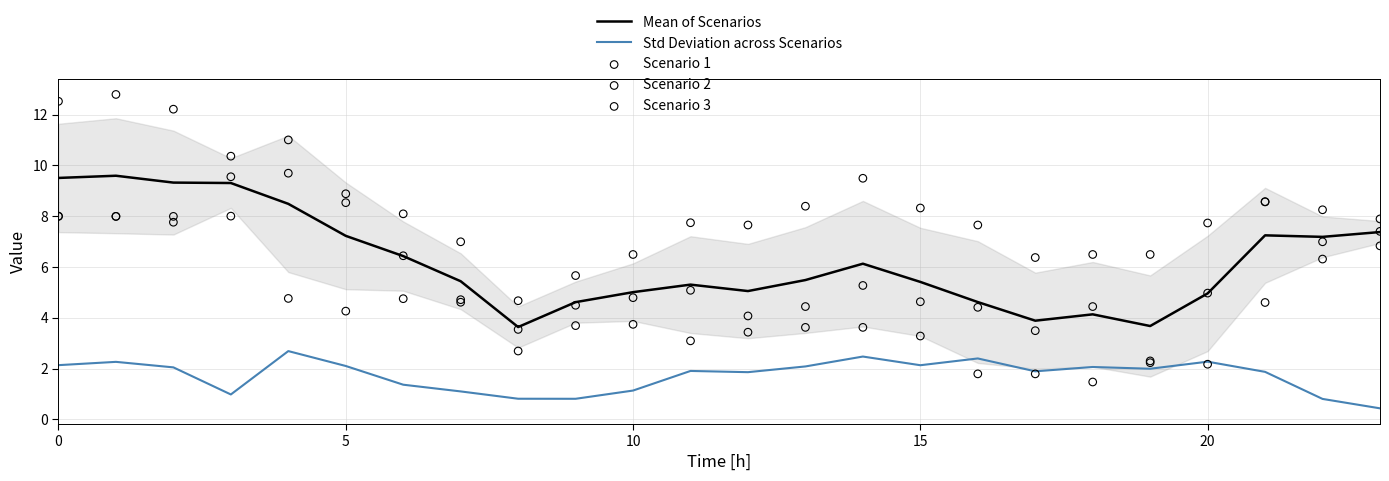

Which series contains the highest Y value?

Scenario 3